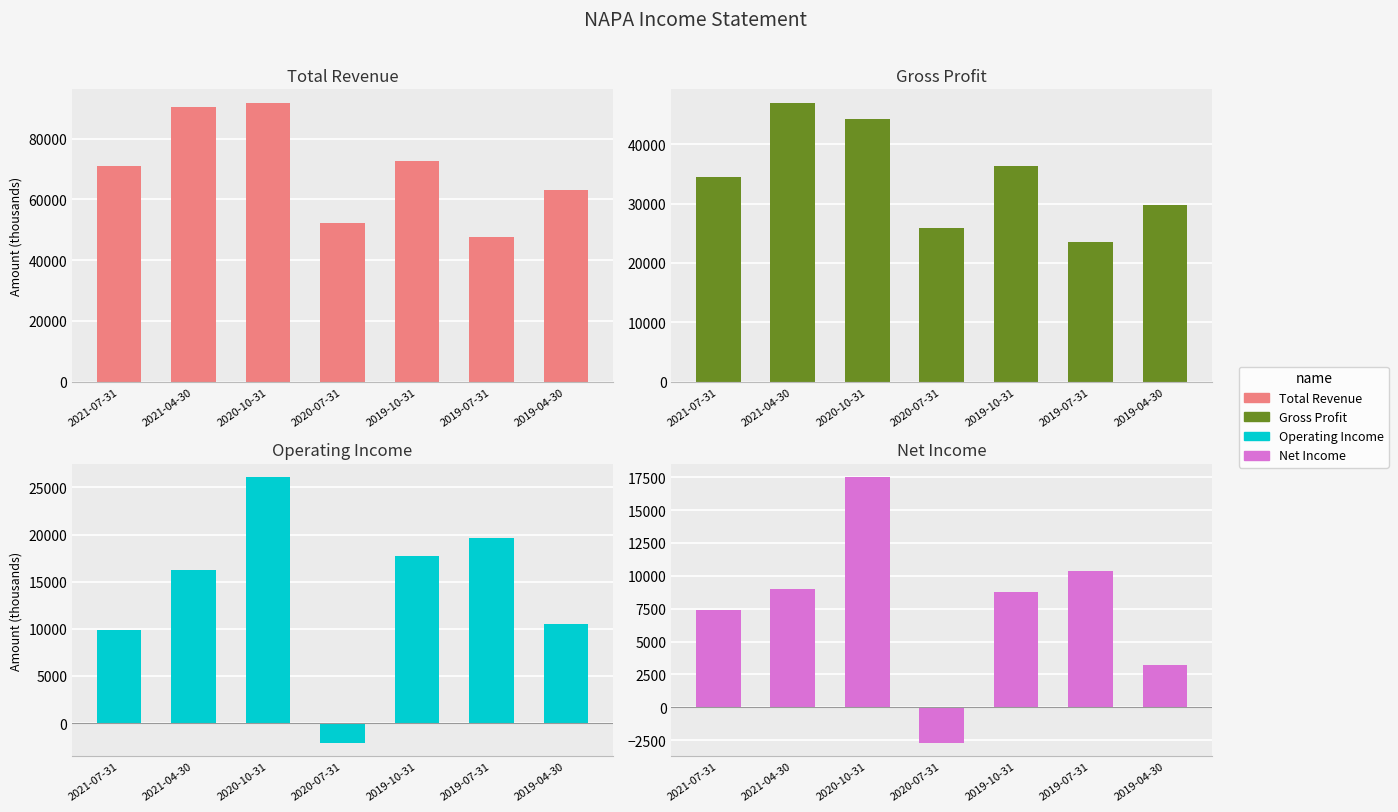

What is the label of the 3rd bar from the left?

2020-10-31